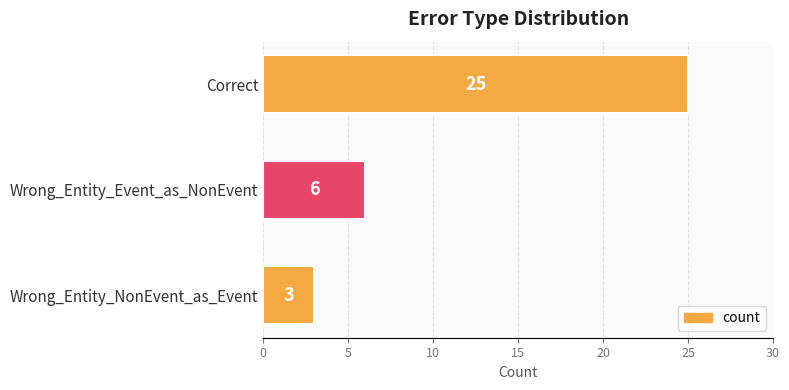

Does the chart contain stacked bars?

No